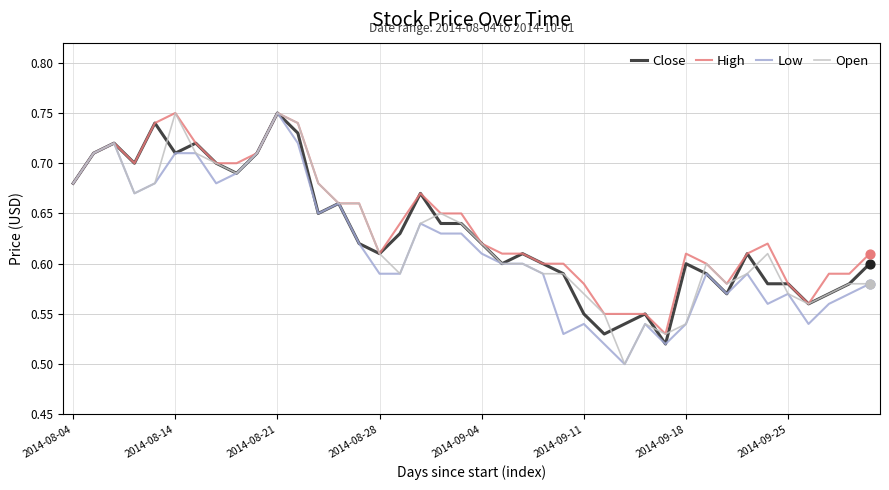

Which series has the largest total across all categories?

High